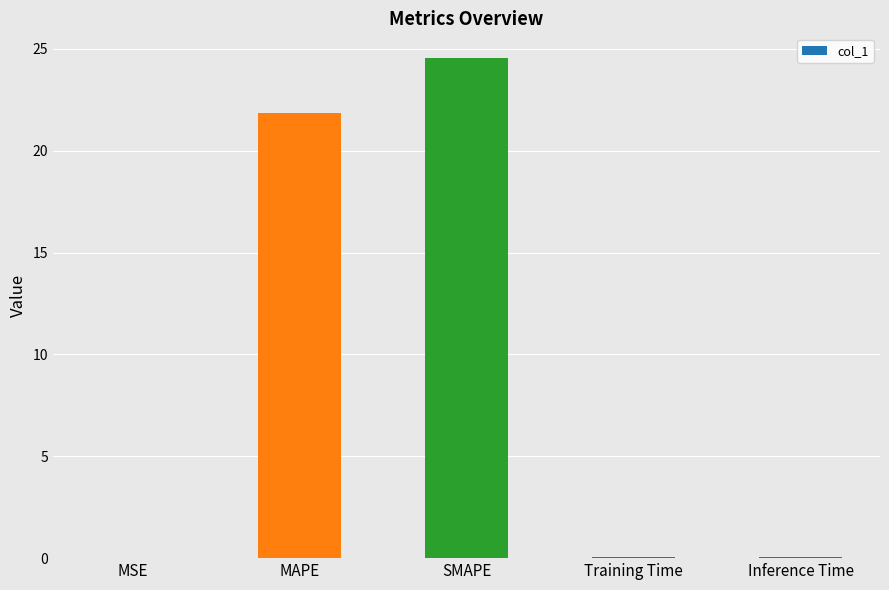

Which has a higher value, Training Time or MAPE?

MAPE